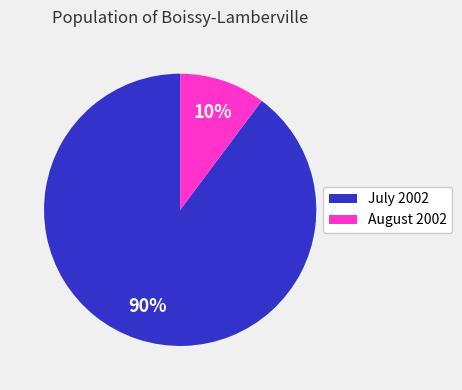

Does August 2002 represent more than half of the total?

No